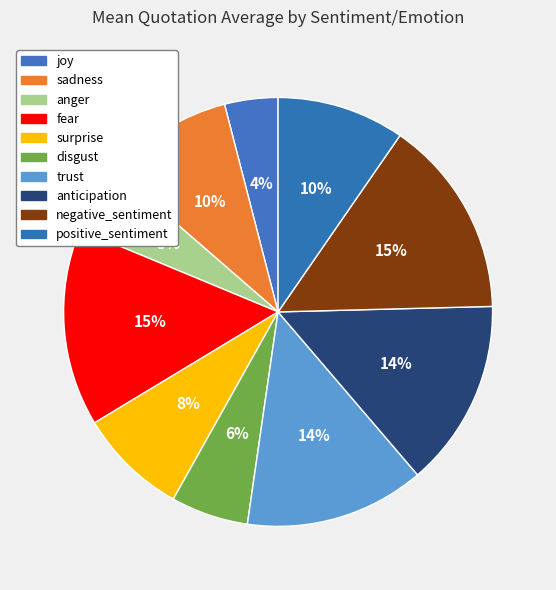

To the nearest percent, what is the average slice percentage?

10%